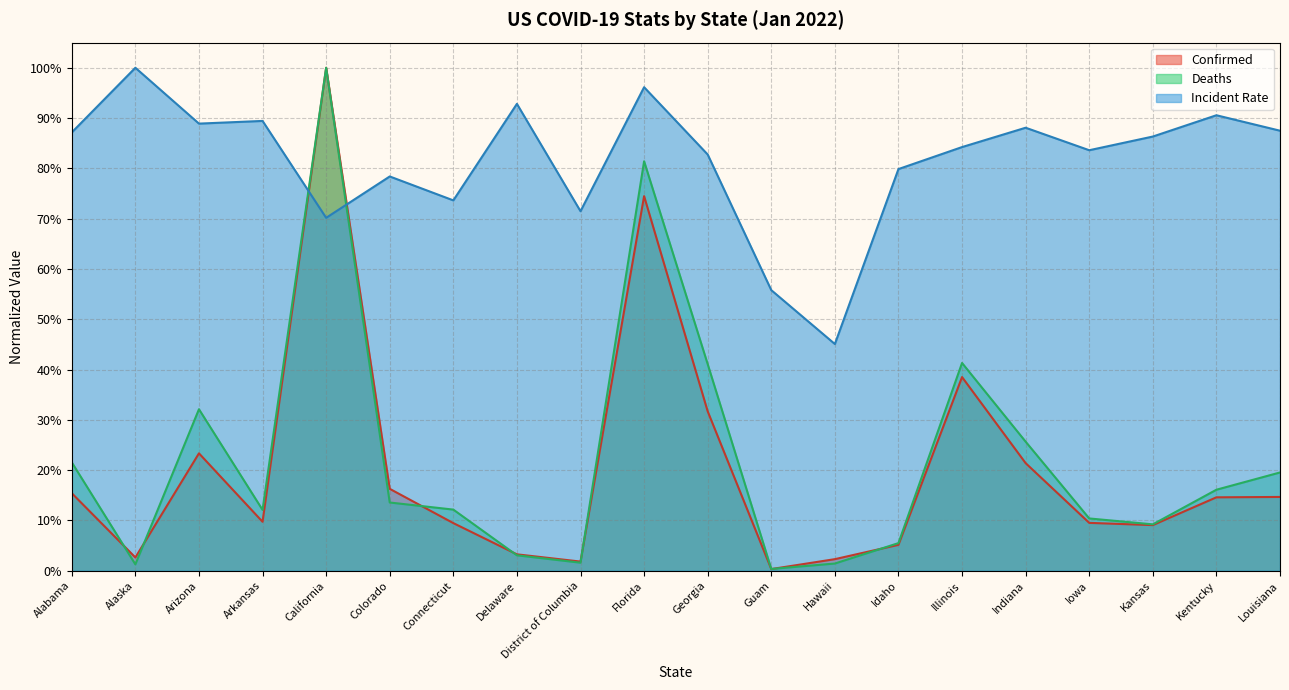

Which category has the highest value across all series?

California